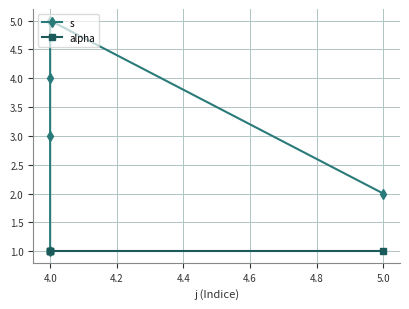

Which series has the largest range (max minus min)?

s